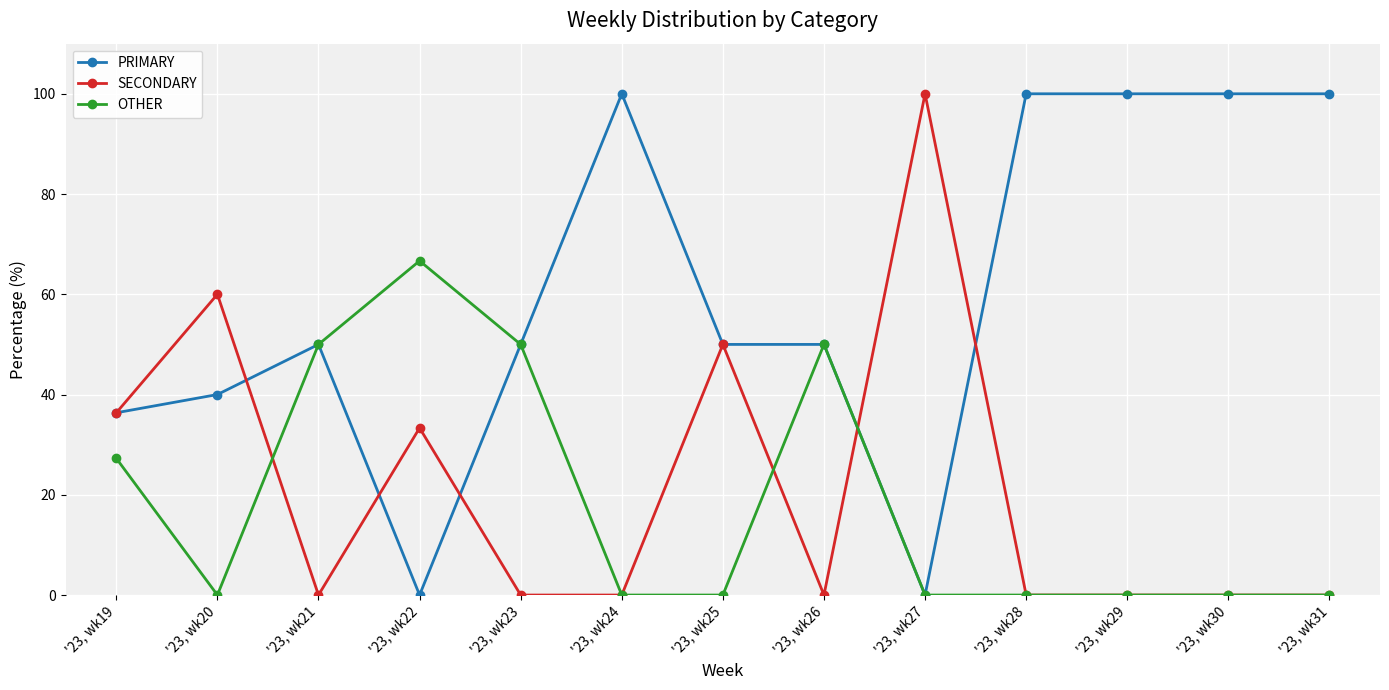

How many lines are shown in the chart?

3